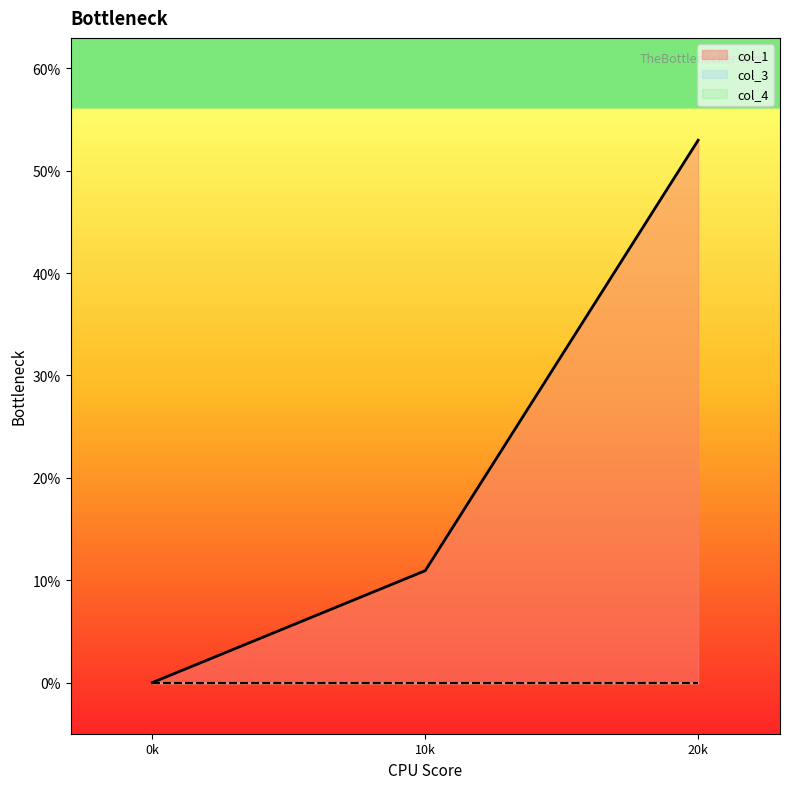

Count the number of categories in the chart.

3